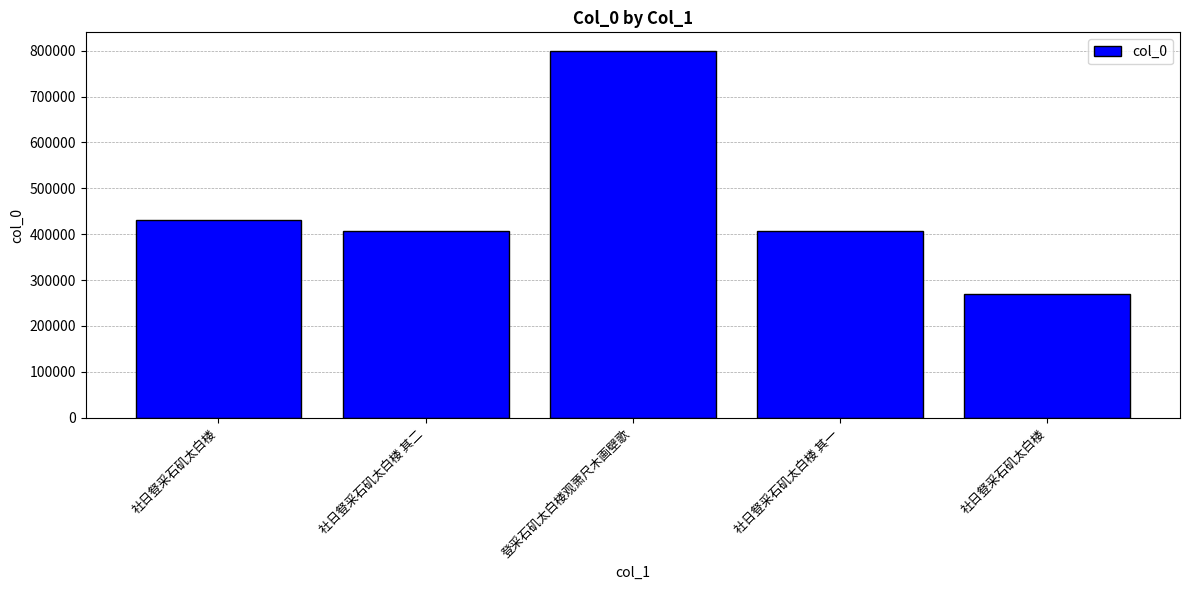

List the labels in order of value, smallest first.

社日豋采石矶太白楼, 社日豋采石矶太白楼 其一, 社日豋采石矶太白楼 其二, 社日豋采石矶太白楼, 登采石矶太白楼观萧尺木画壁歌